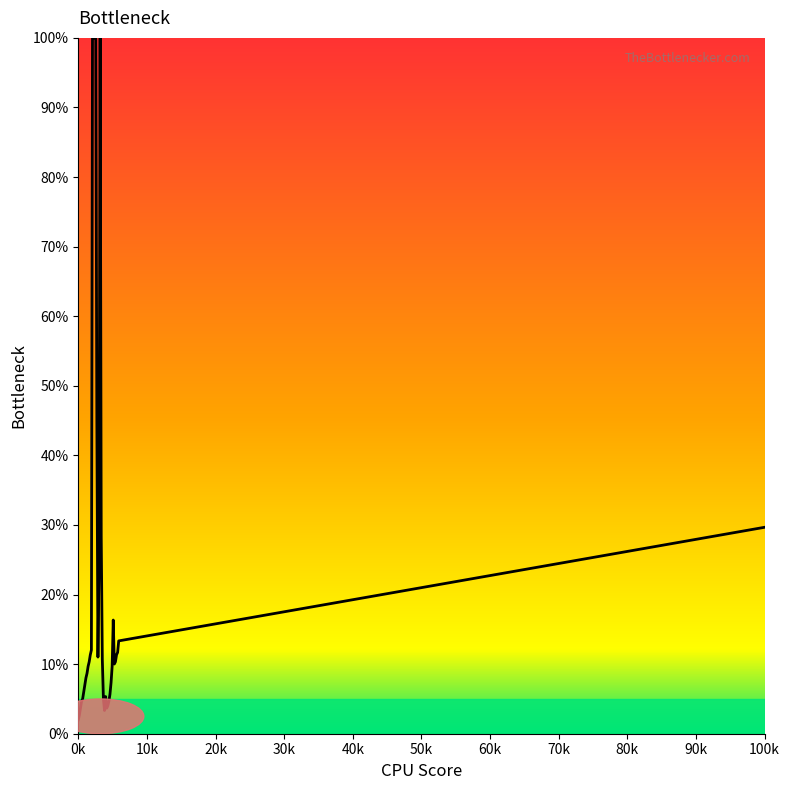

How many series are shown in this chart?

1